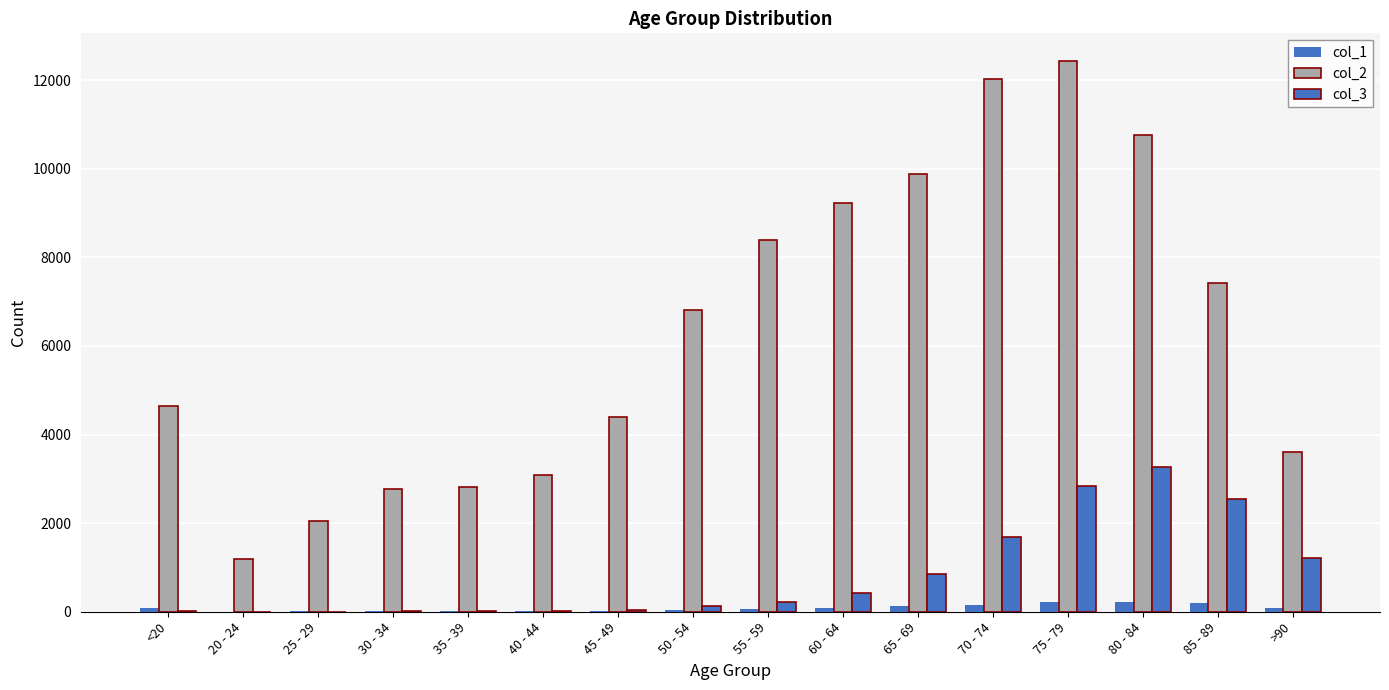

Is the value of col_2 at 60 - 64 greater than the value of col_1 at 25 - 29?

Yes